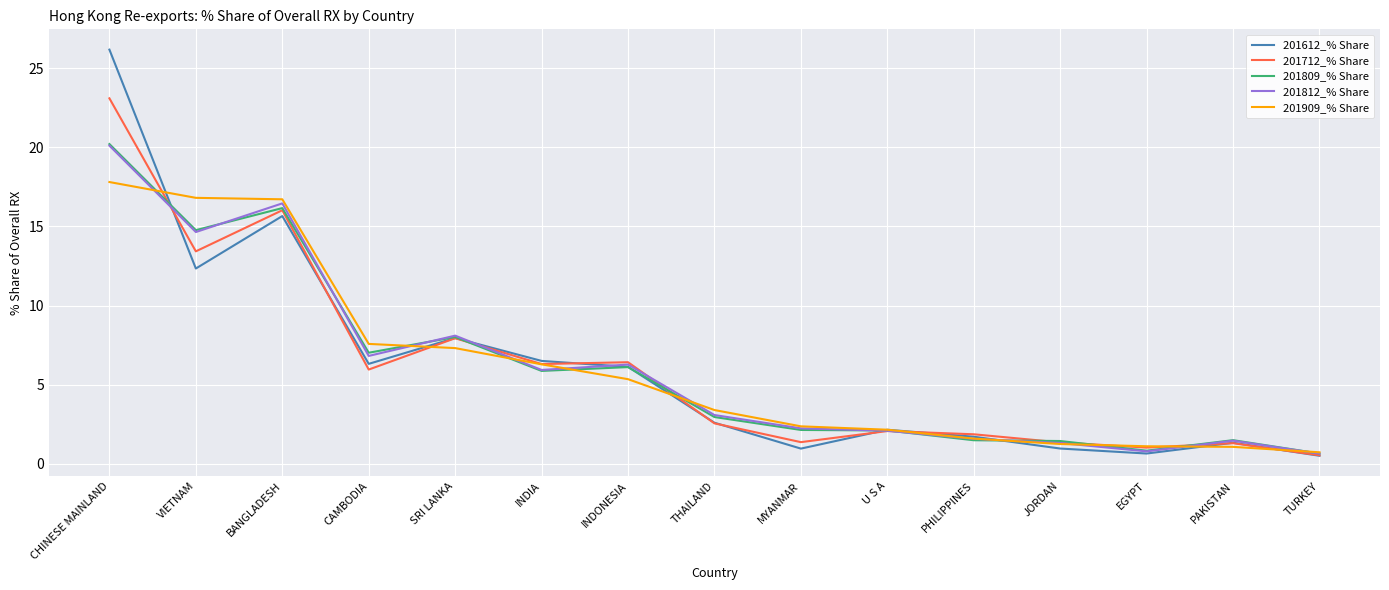

Is it true that 201812_% Share equals 5.9 at INDIA?

True